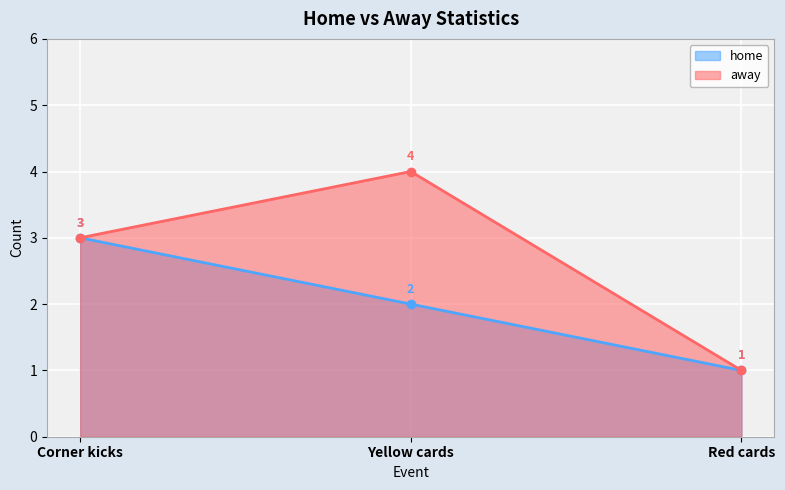

List the labels in order of home value, largest first.

Corner kicks, Yellow cards, Red cards